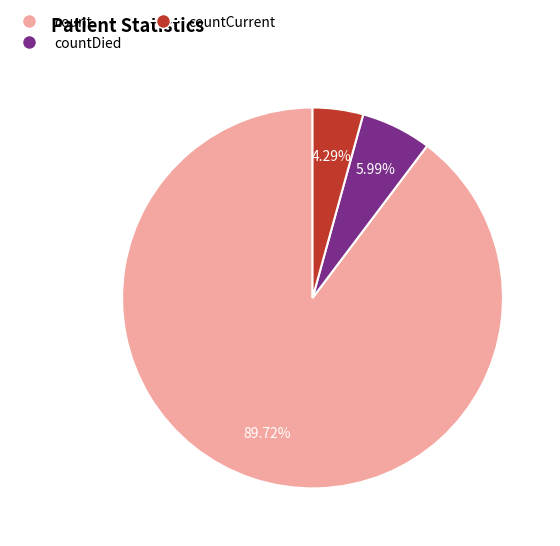

Is there a majority slice in this chart?

Yes